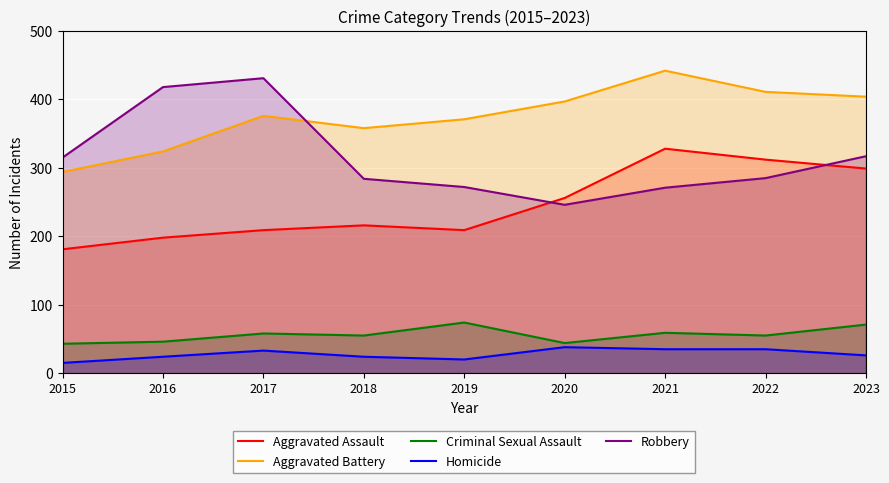

True or false: Aggravated Assault has more than 1 points higher than both neighbors.

True